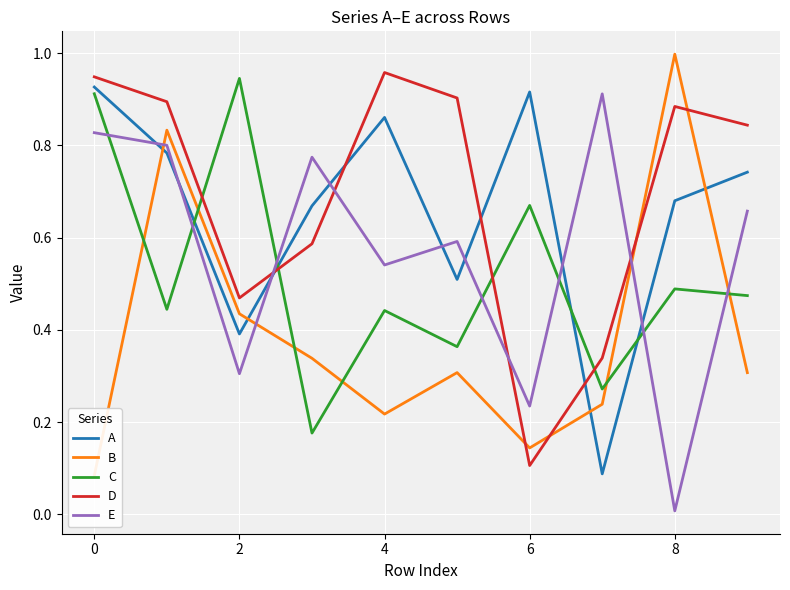

Which series has the largest total across all categories?

D